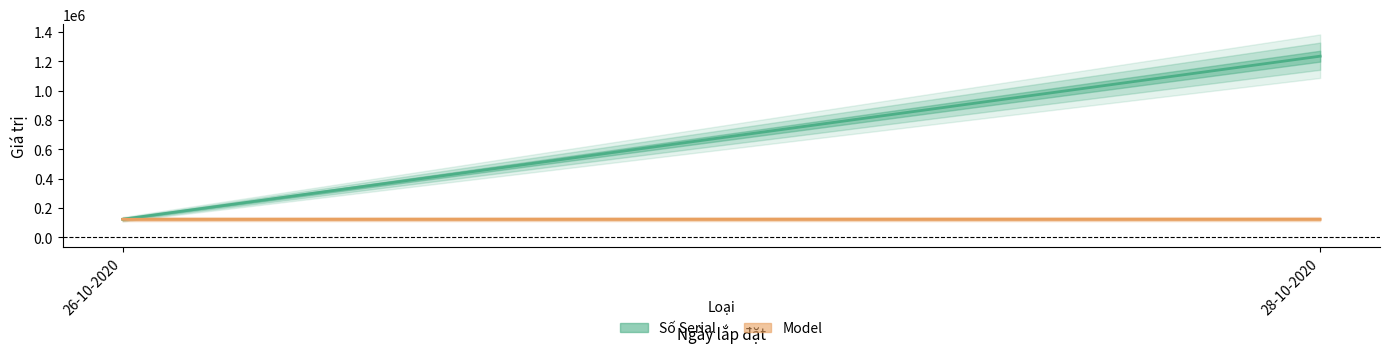

What are all the series names shown in the legend?

Số Serial, Model